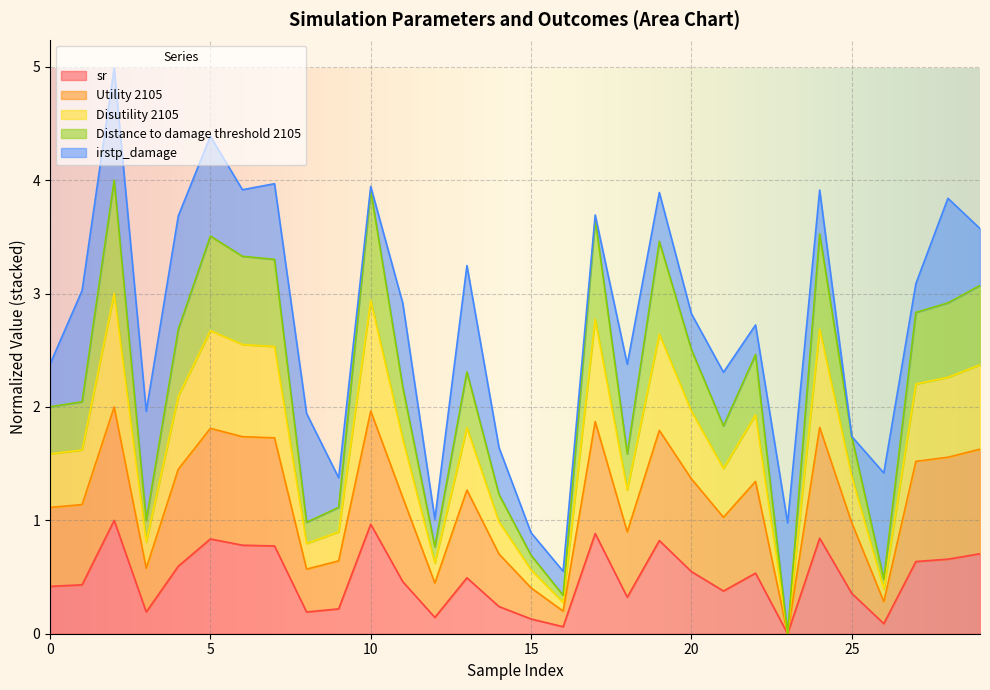

What is the maximum value for sr?

1.0